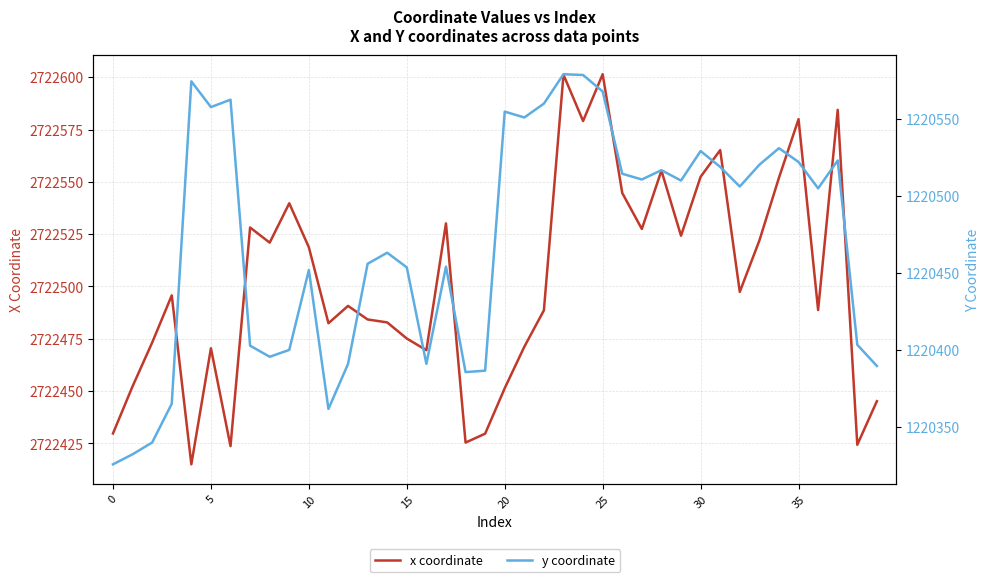

True or false: x coordinate and y coordinate intersect in this chart.

False